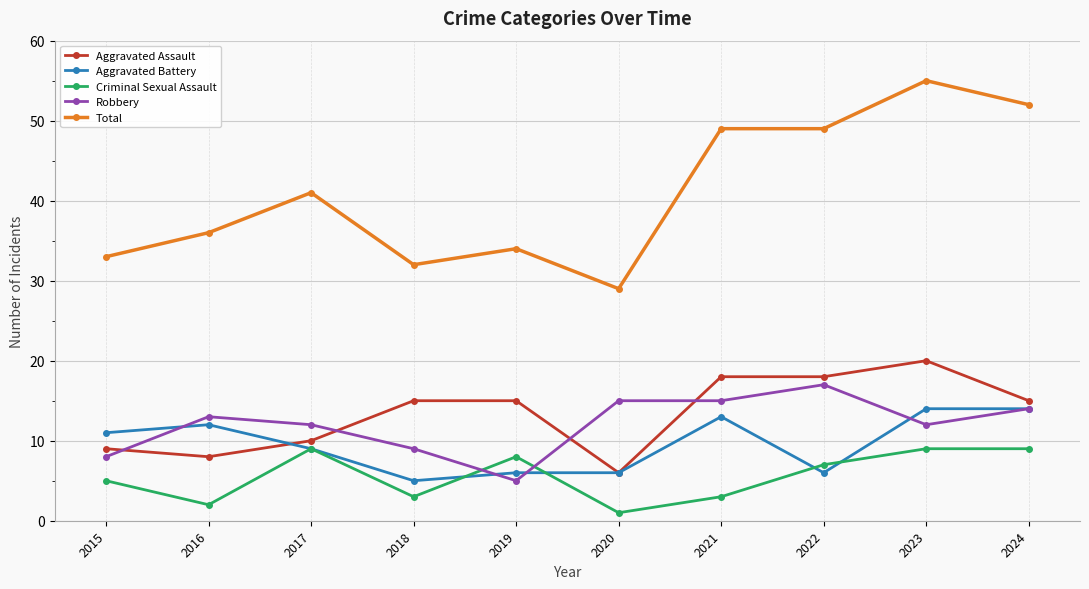

Reading right to left, what are all the values shown in this chart?

Aggravated Assault: 2024=15	2023=20	2022=18	2021=18	2020=6	2019=15	2018=15	2017=10	2016=8	2015=9
Aggravated Battery: 2024=14	2023=14	2022=6	2021=13	2020=6	2019=6	2018=5	2017=9	2016=12	2015=11
Criminal Sexual Assault: 2024=9	2023=9	2022=7	2021=3	2020=1	2019=8	2018=3	2017=9	2016=2	2015=5
Robbery: 2024=14	2023=12	2022=17	2021=15	2020=15	2019=5	2018=9	2017=12	2016=13	2015=8
Total: 2024=52	2023=55	2022=49	2021=49	2020=29	2019=34	2018=32	2017=41	2016=36	2015=33